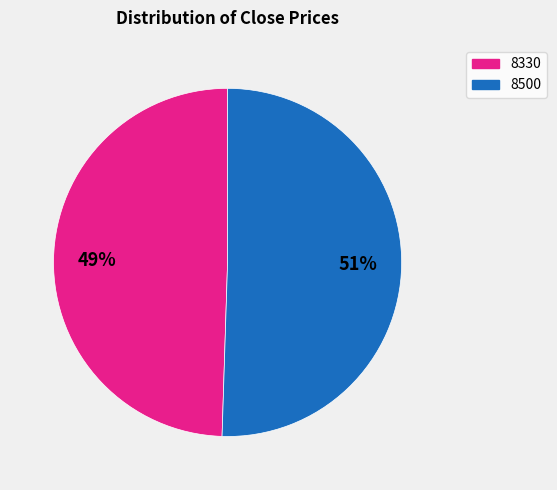

The 8500 slice represents 51% of the pie. True or false?

True